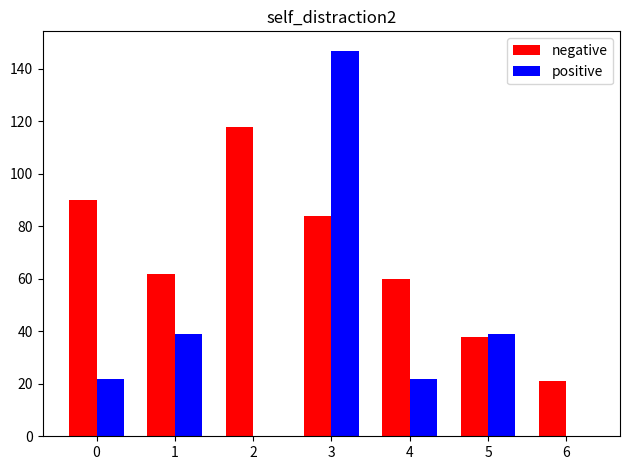

Does the chart contain stacked bars?

No